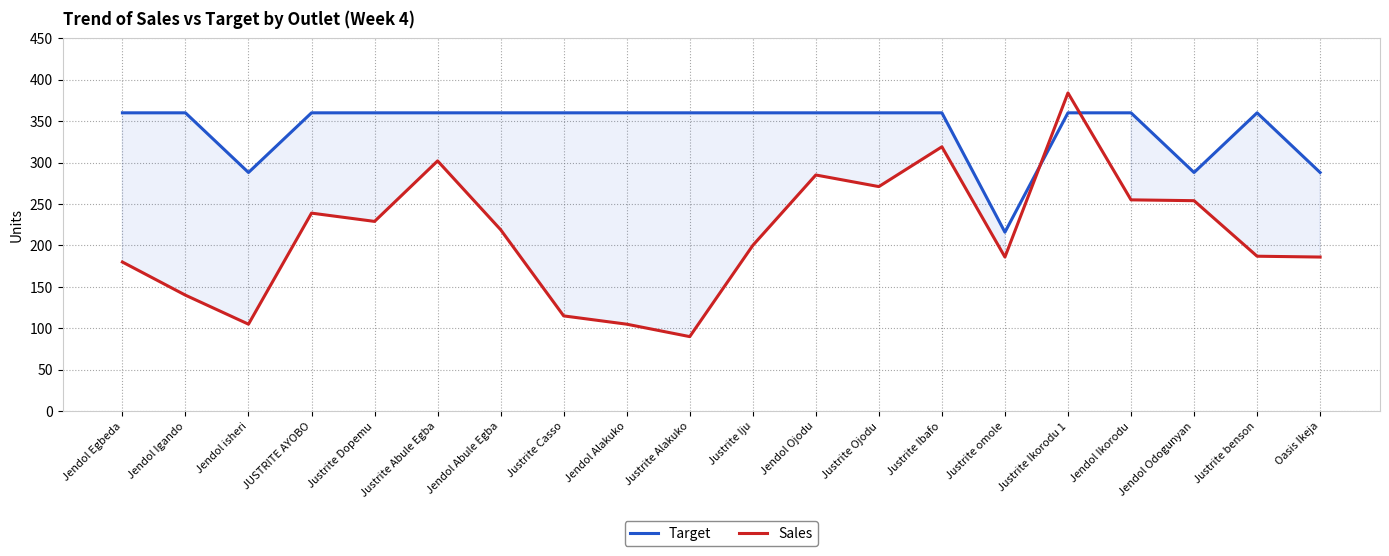

Between Justrite Iju and Justrite benson, which series saw the biggest shift?

Sales